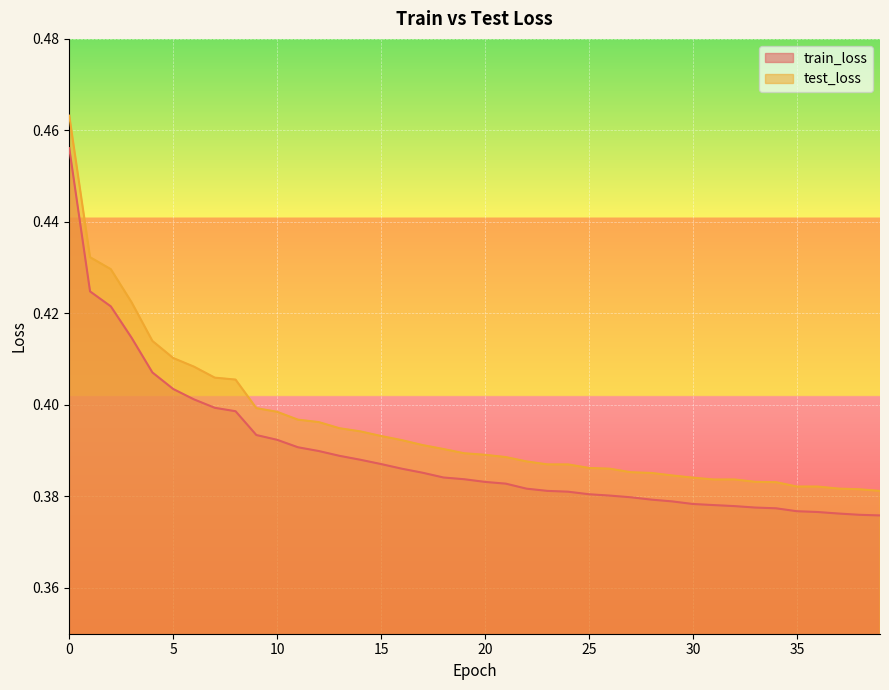

Is it true that test_loss equals 0.4 at 7?

True